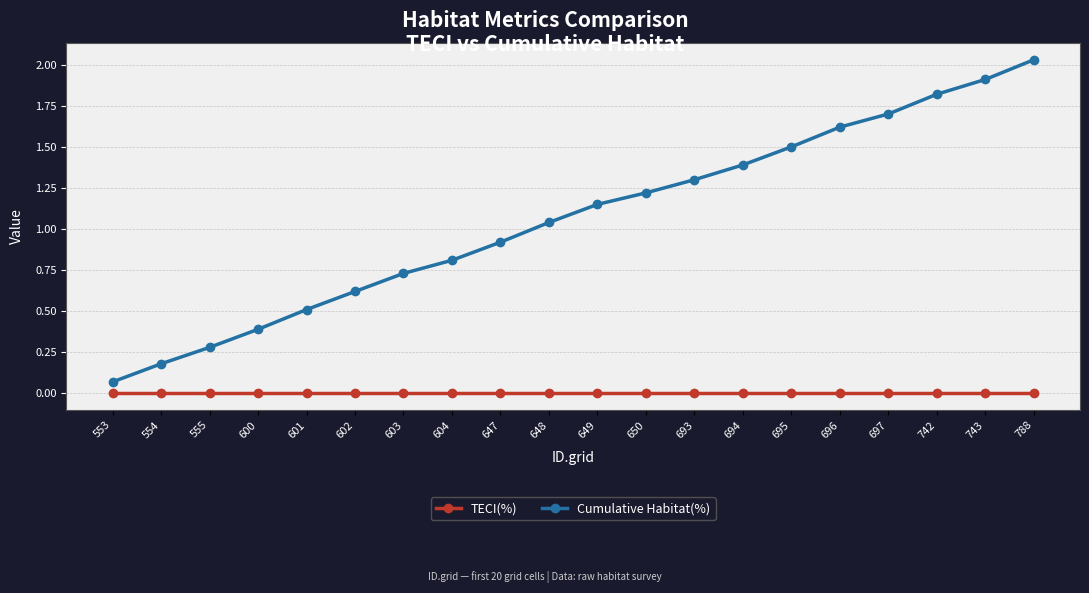

What are all the series names shown in the legend?

TECI(%), Cumulative Habitat(%)